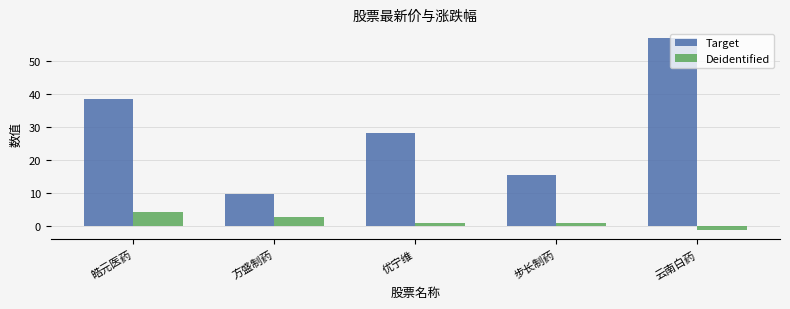

What is the value of the Target bar at the 4th from the left?

15.5